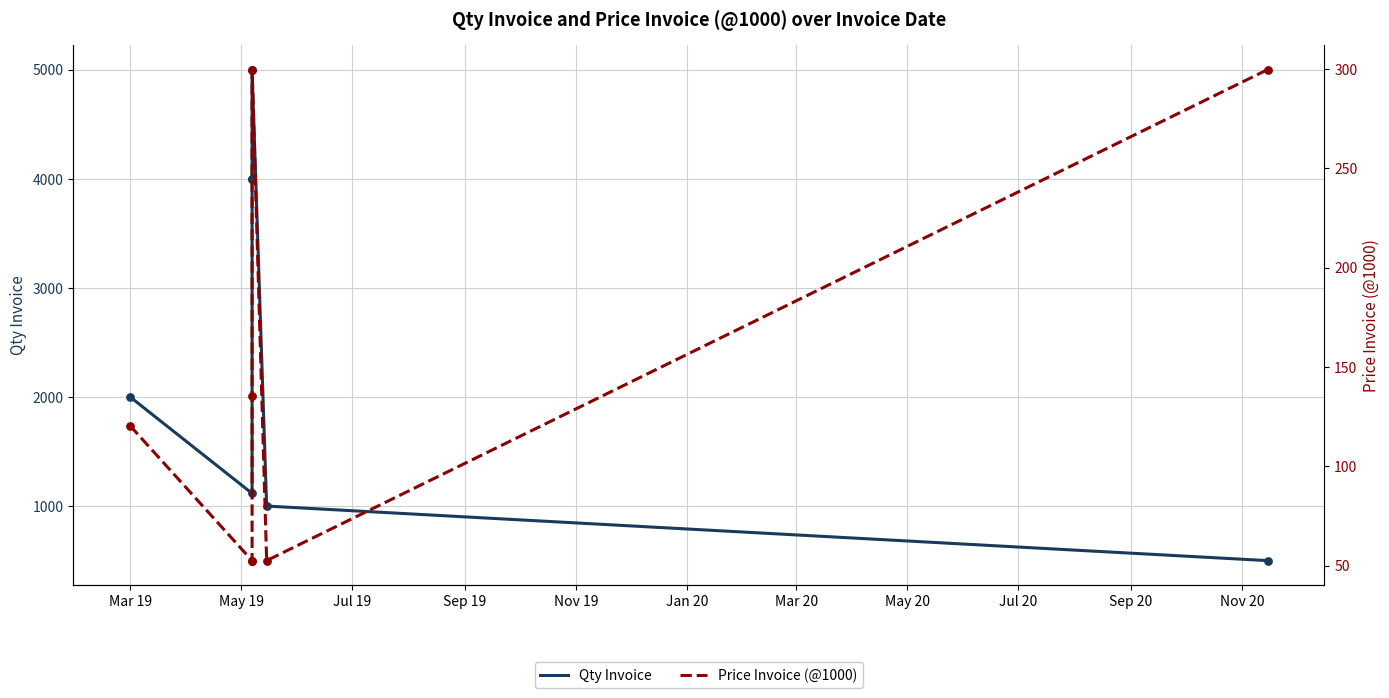

Is the value of Price Invoice (@1000) at May 19 greater than the value of Qty Invoice at Mar 19?

No